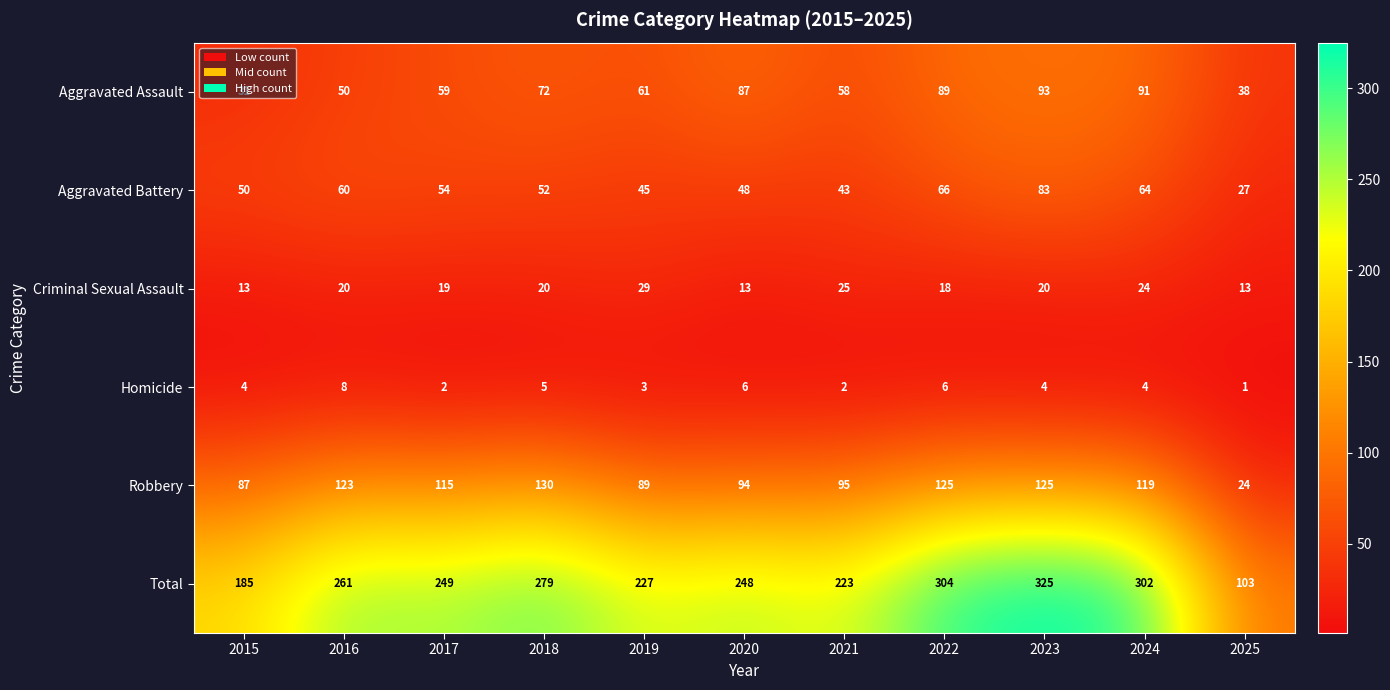

What is the minimum value for Robbery?

24